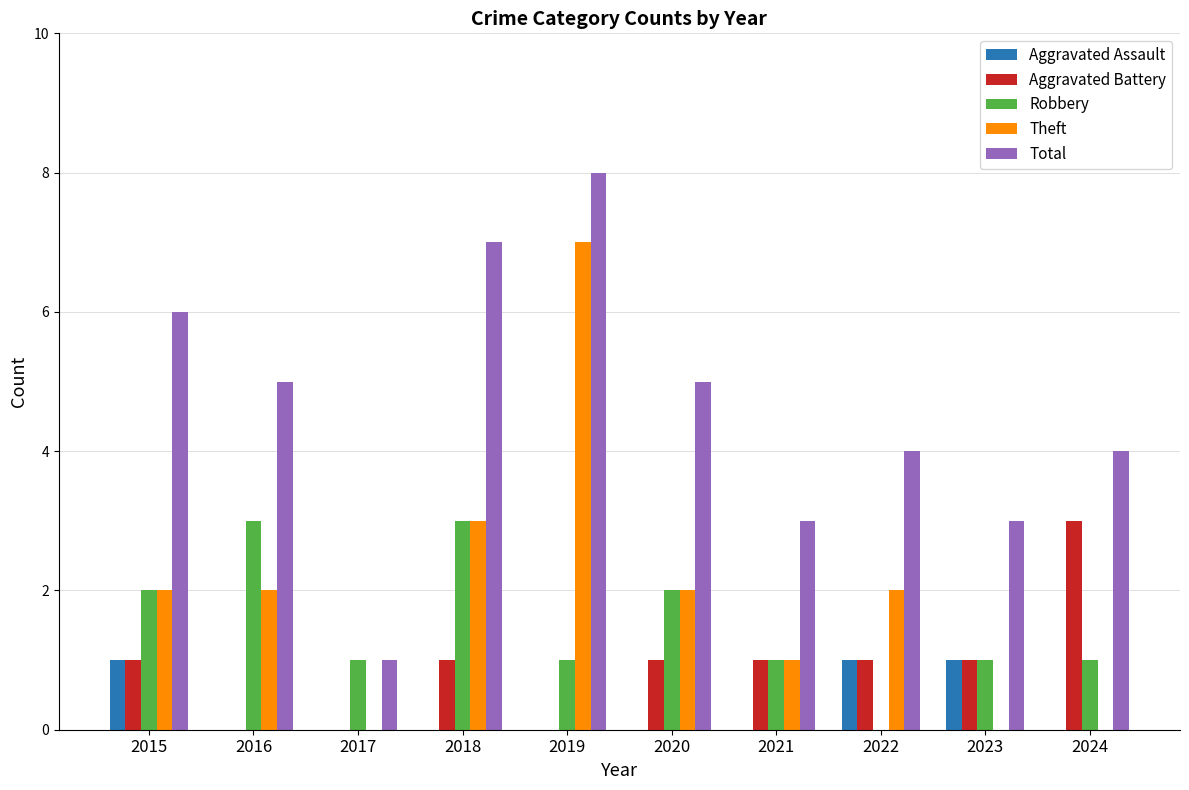

Reading left to right, list all the values displayed in this chart.

Aggravated Assault: 1	0	0	0	0	0	0	1	1	0
Aggravated Battery: 1	0	0	1	0	1	1	1	1	3
Robbery: 2	3	1	3	1	2	1	0	1	1
Theft: 2	2	0	3	7	2	1	2	0	0
Total: 6	5	1	7	8	5	3	4	3	4